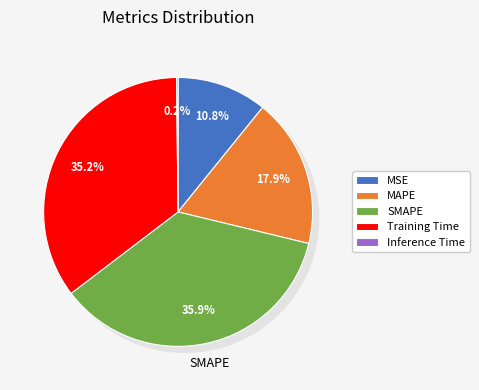

What percentage is the MAPE slice, to the nearest percent?

18%